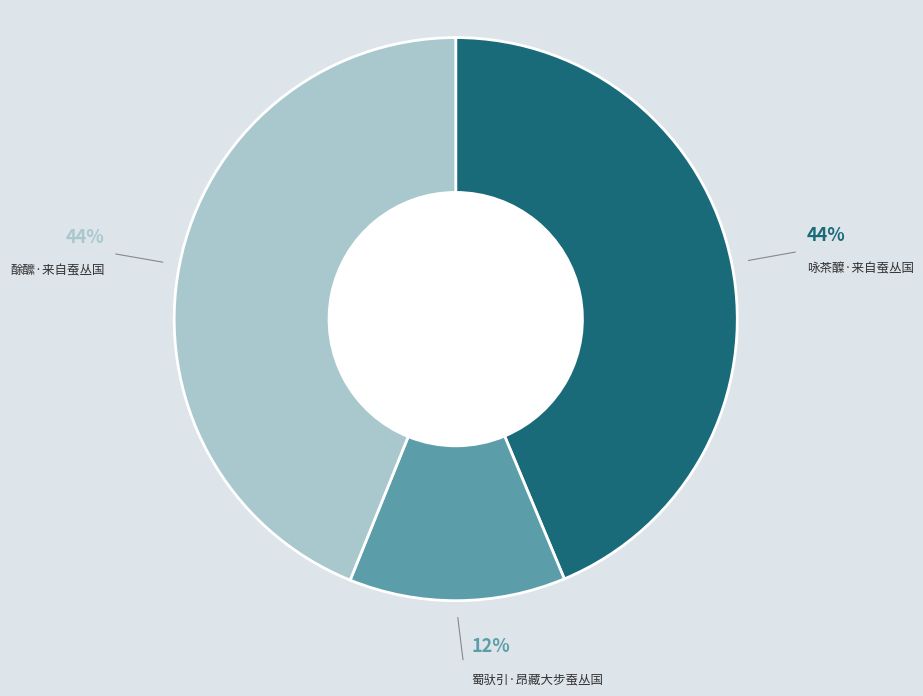

Is there a majority slice in this chart?

No